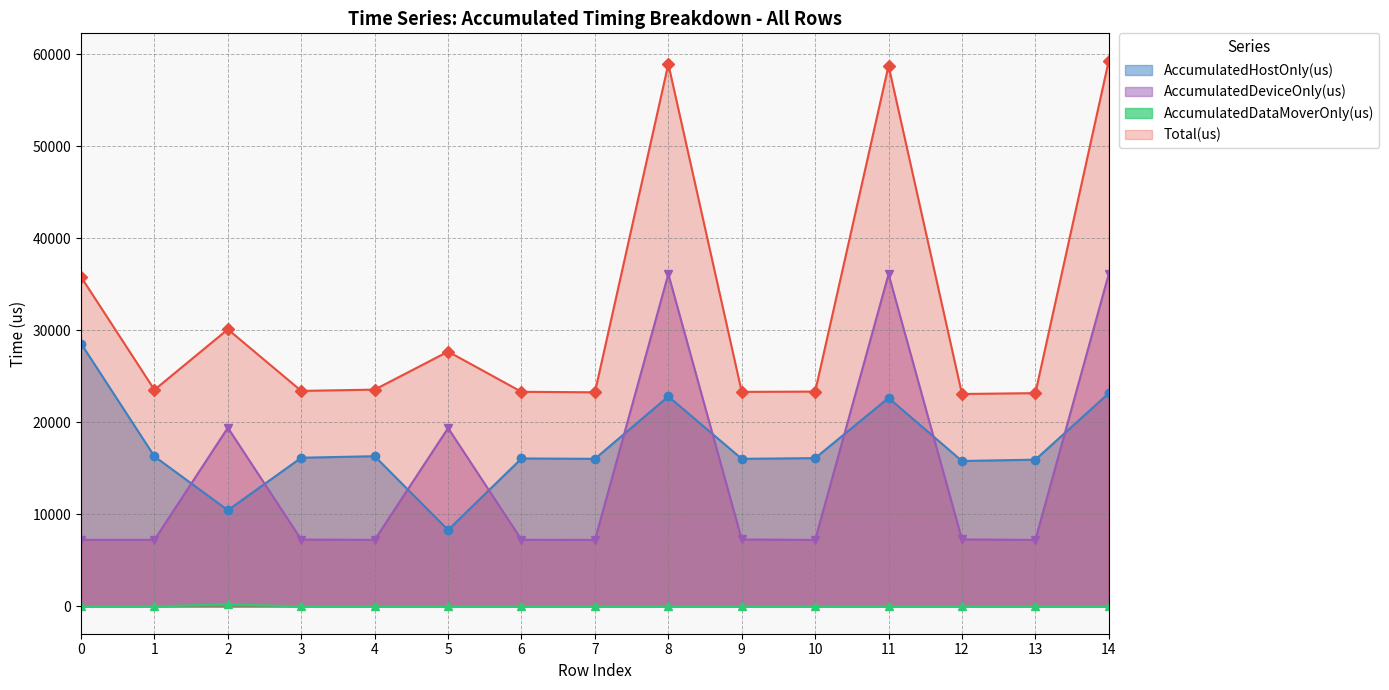

What is the sum of all AccumulatedHostOnly(us) values?

260708.6